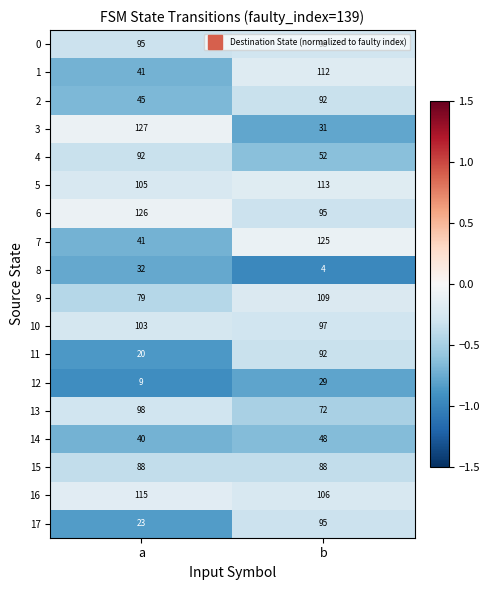

The 16 series shows 46 at a. True or false?

False